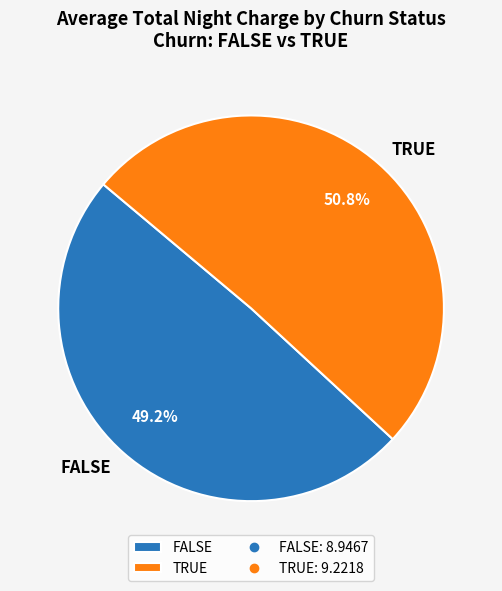

How many slices are in this pie chart?

2